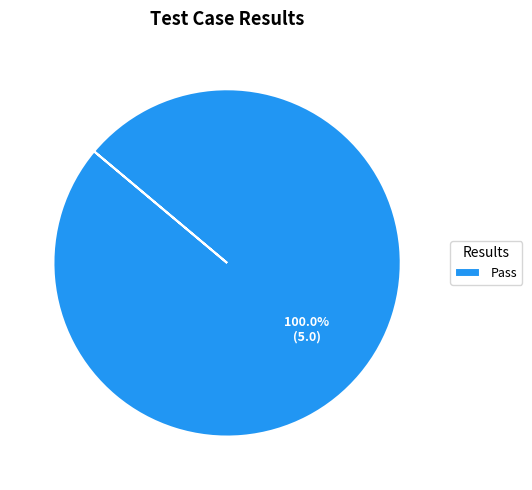

Which slice represents more than half of the pie?

Pass